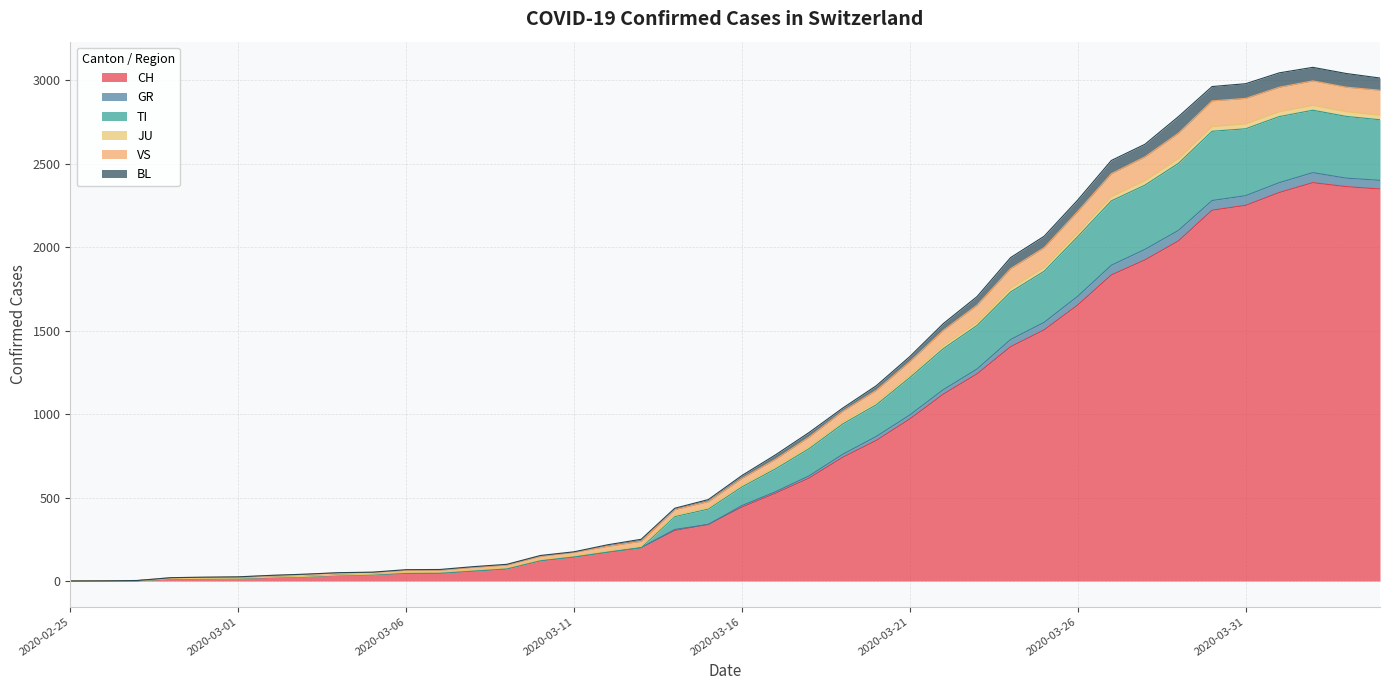

The VS series shows 257 at 2020-03-16. True or false?

False